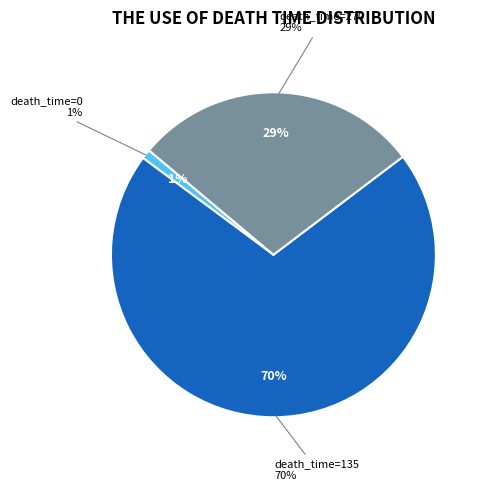

The 135 slice represents 70% of the pie. True or false?

True